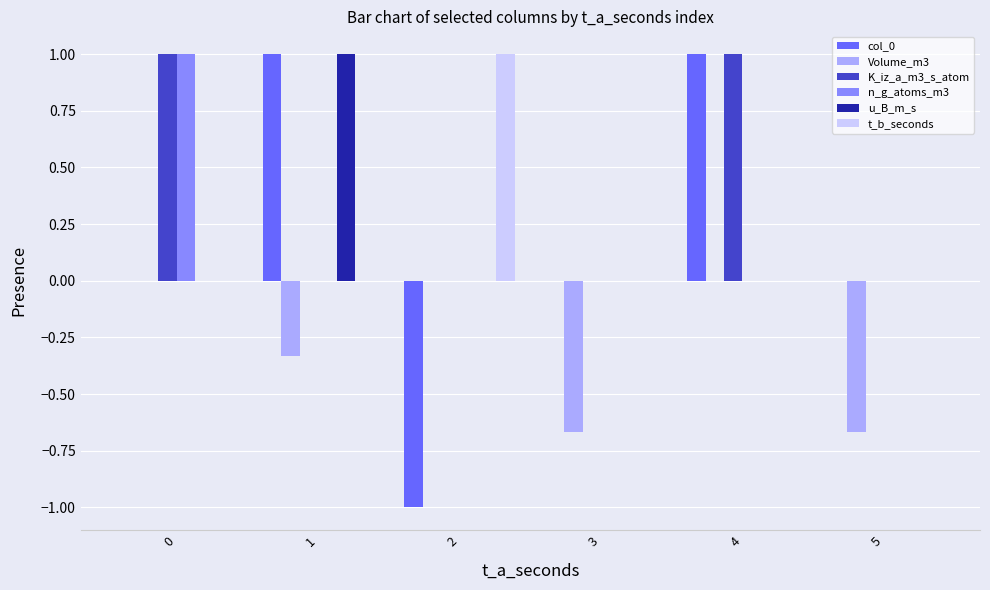

The t_b_seconds series shows 0.3 at 1. True or false?

False